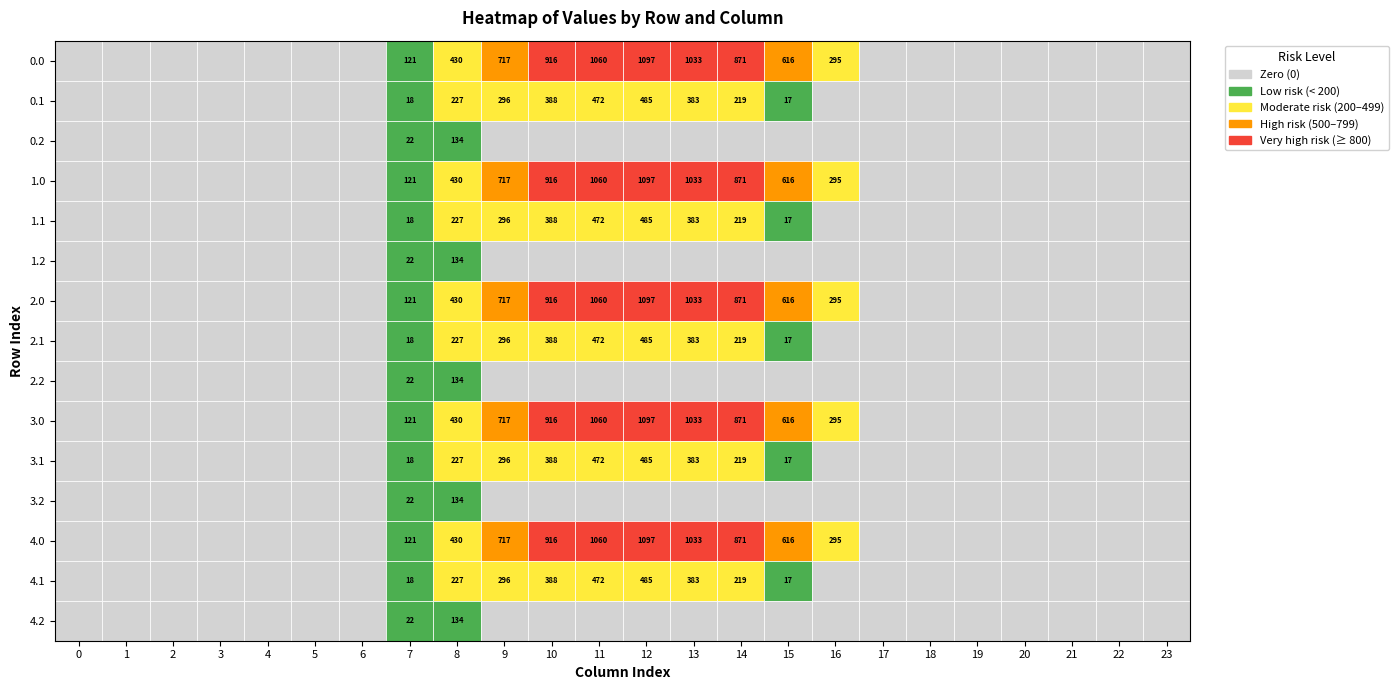

Rank the categories by 3.1 value from highest to lowest.

12, 11, 10, 13, 9, 8, 14, 7, 15, 0, 1, 2, 3, 4, 5, 6, 16, 17, 18, 19, 20, 21, 22, 23